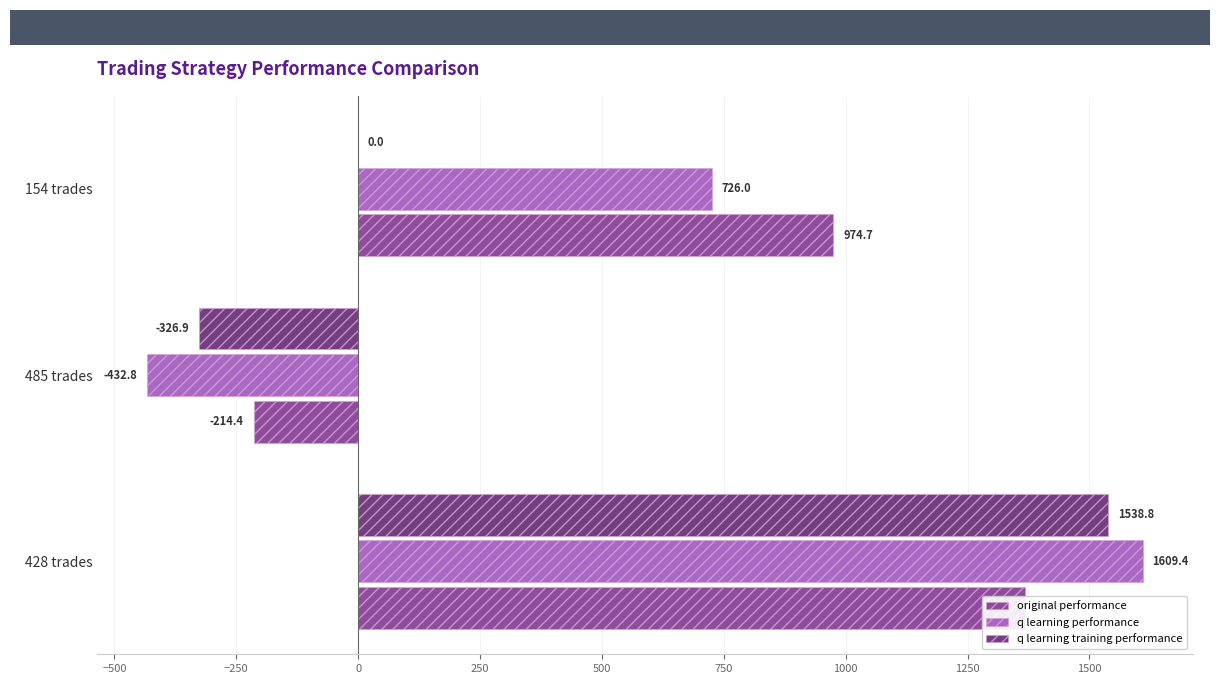

What are all the series names shown in the legend?

original performance, q learning performance, q learning training performance